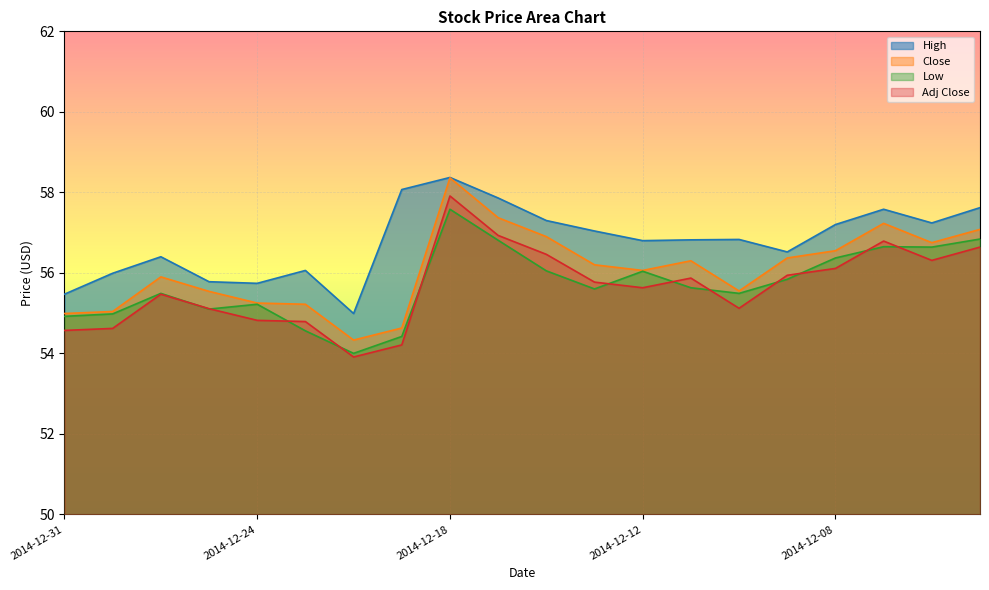

What is the sum of the High values at 2014-12-17 and 2014-12-12?

114.7